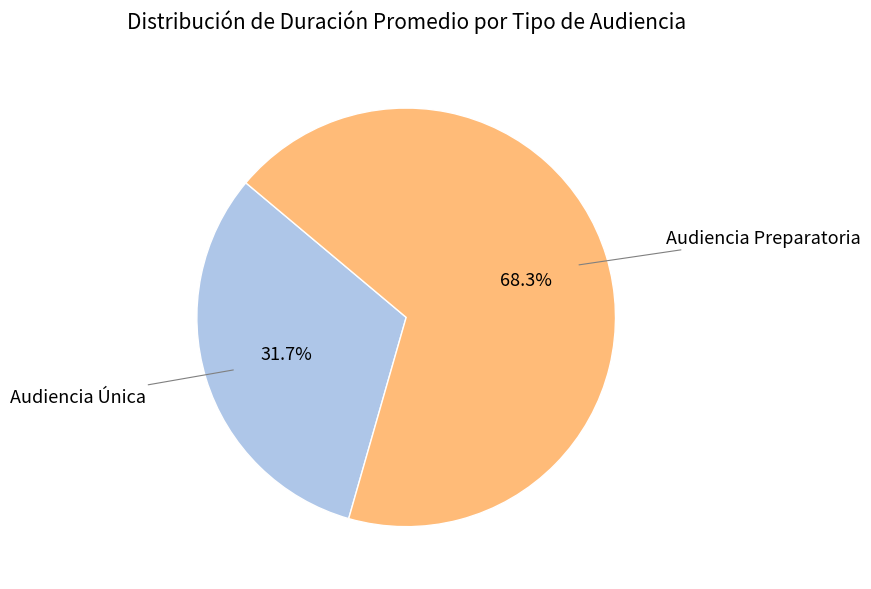

Is there any slice that represents more than half of the pie?

Yes